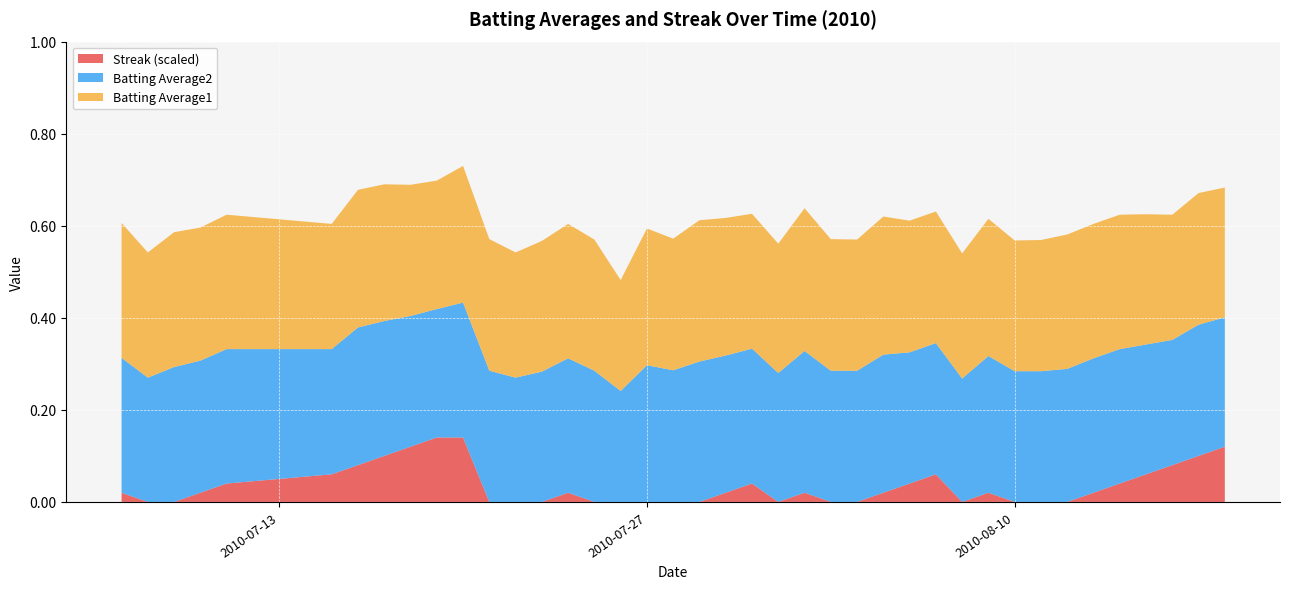

What are all the series names shown in the legend?

Streak (scaled), Batting Average2, Batting Average1